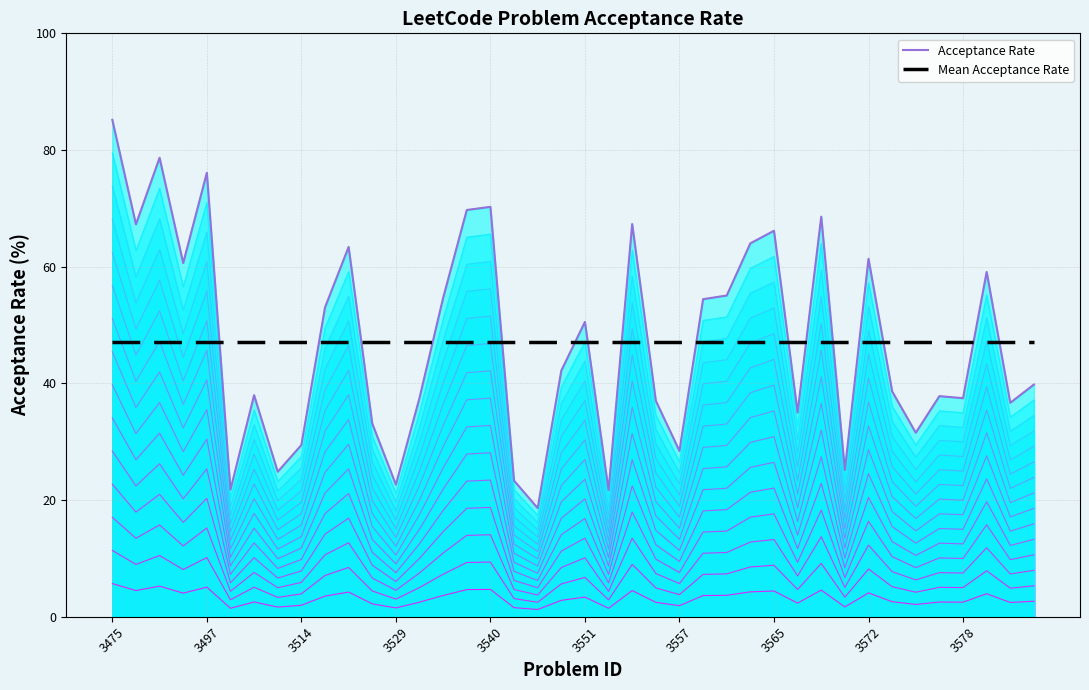

Which series ends up on top after the final intersection of Mean Acceptance Rate and Acceptance Rate?

Mean Acceptance Rate